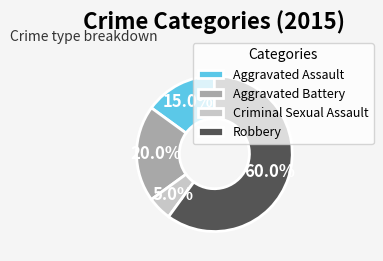

How many slices are in this pie chart?

4